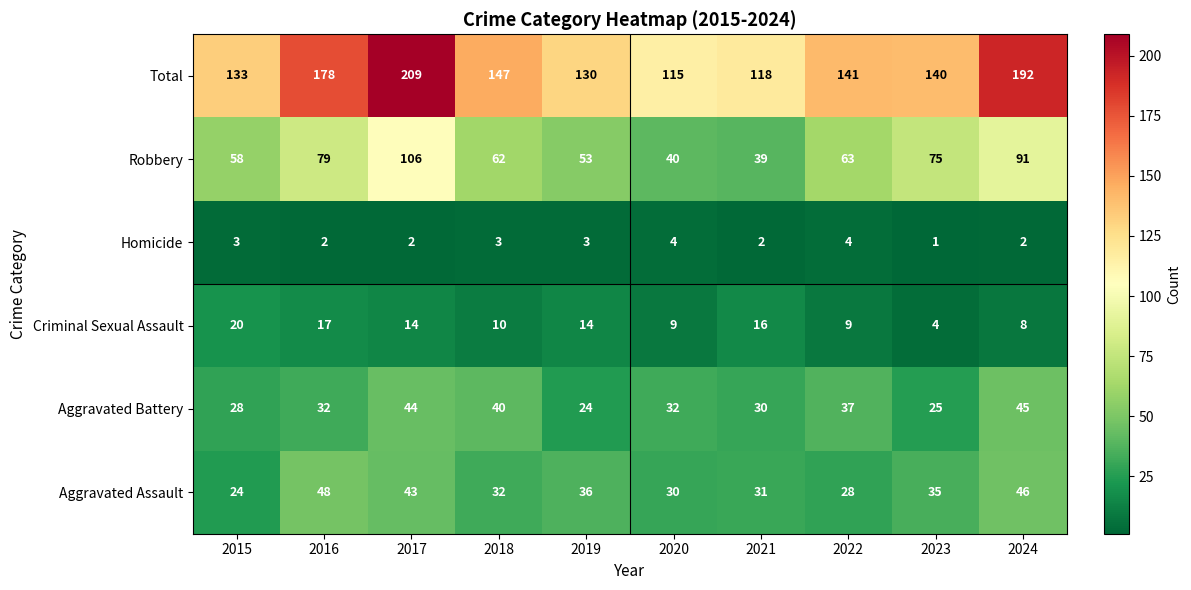

Which category has the highest value across all series?

2017